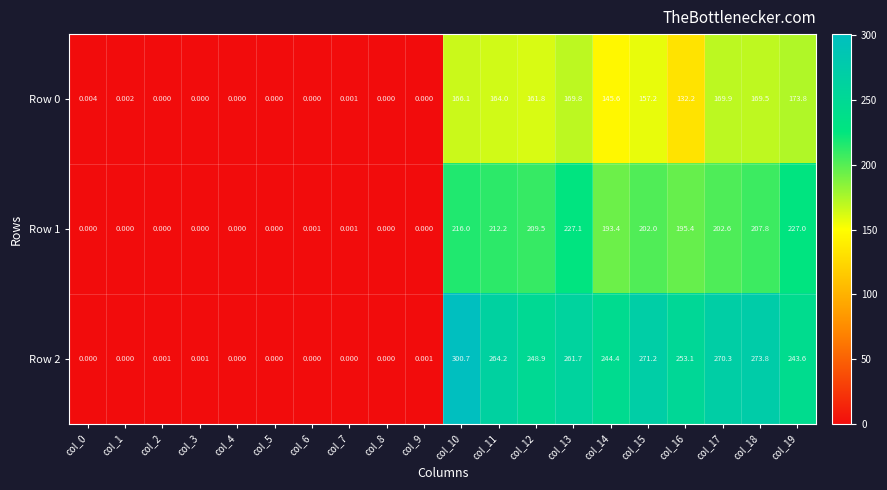

Is the value of Row 2 at col_18 greater than the value of Row 0 at col_3?

Yes